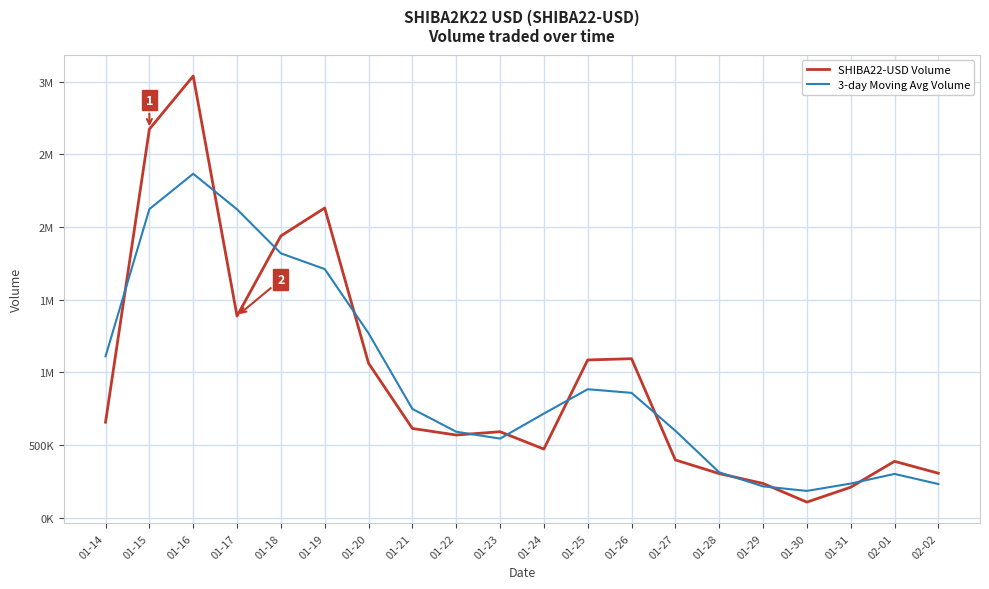

At which category does the chart reach its peak across all series?

01-16